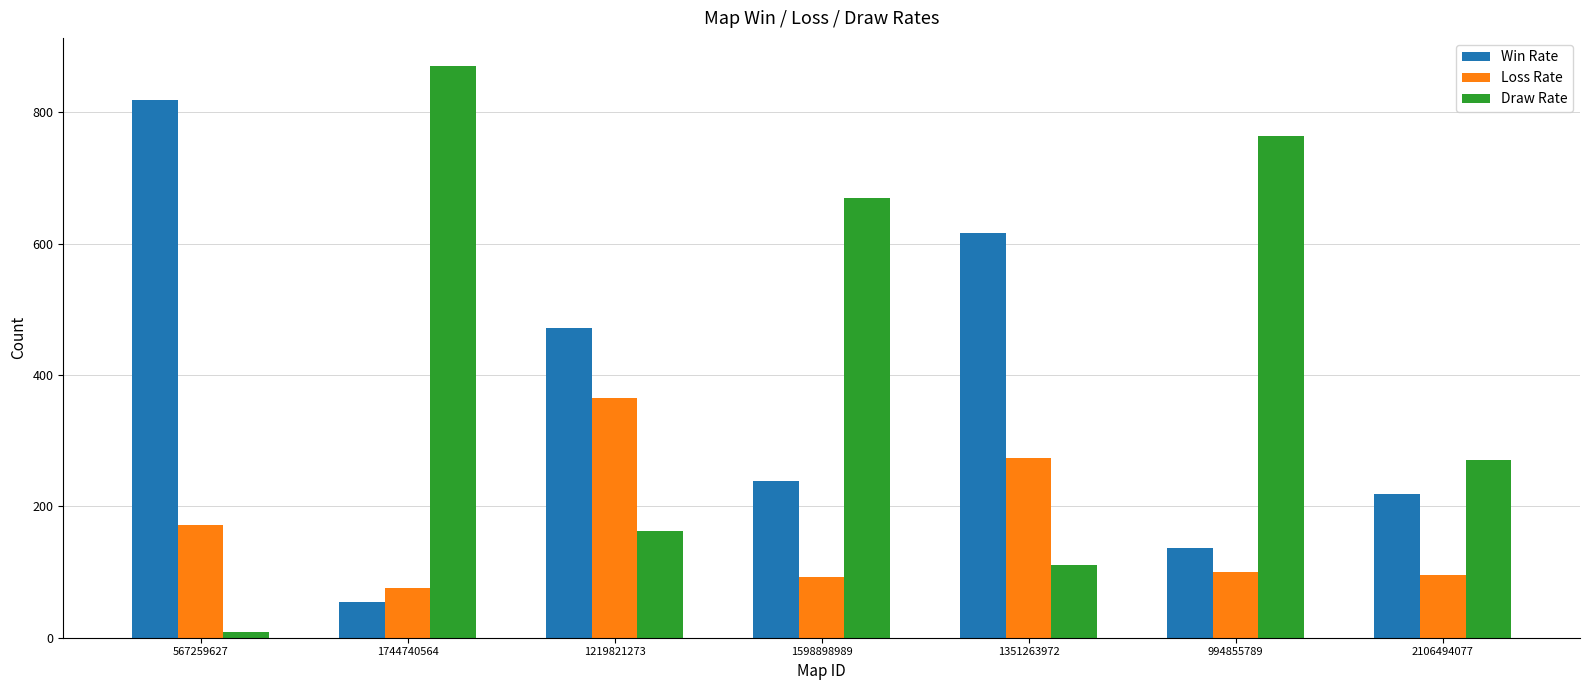

What is the lowest value of the Loss Rate series?

76